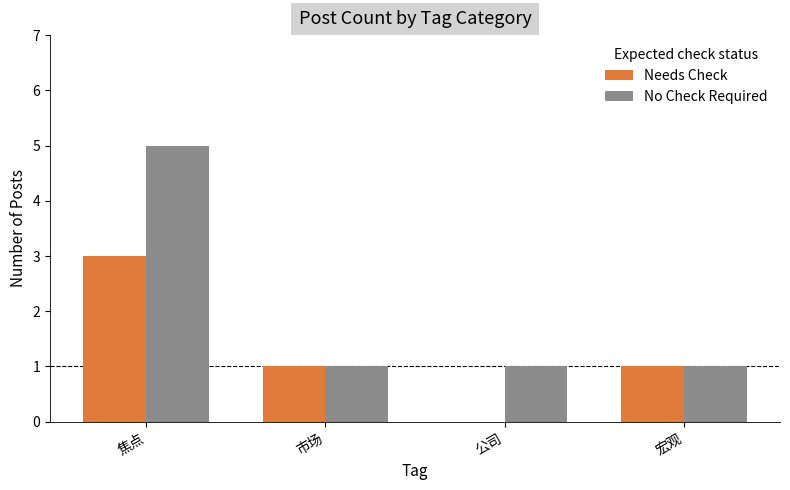

Count the number of data series in this chart.

2